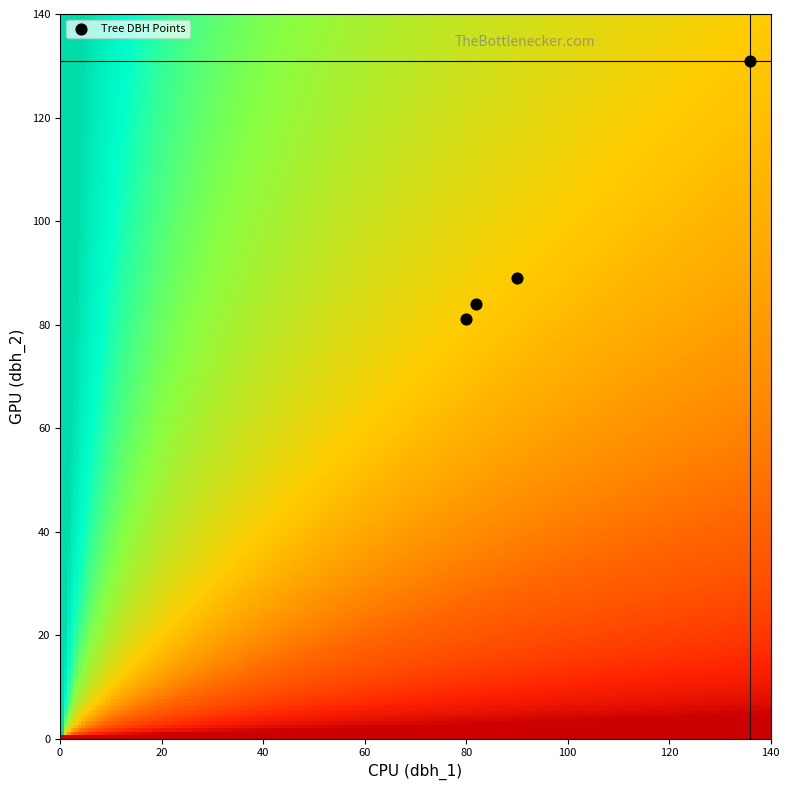

What is the average X value?

97